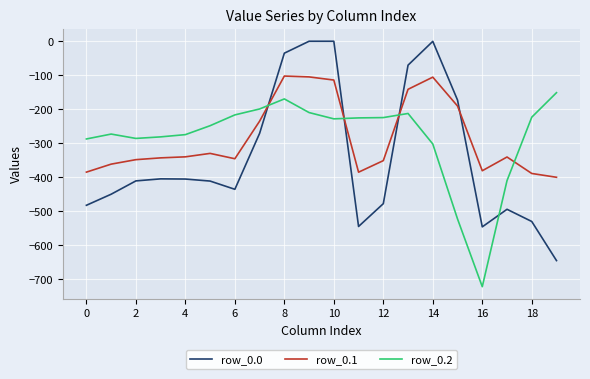

What is the smallest value displayed?

-721.2